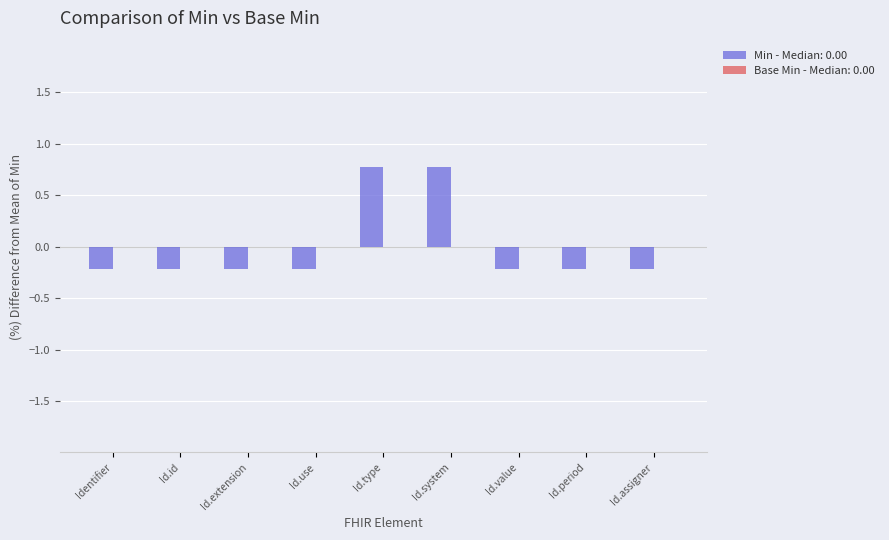

The chart shows a value of -0.2 at Identifier. True or false?

True